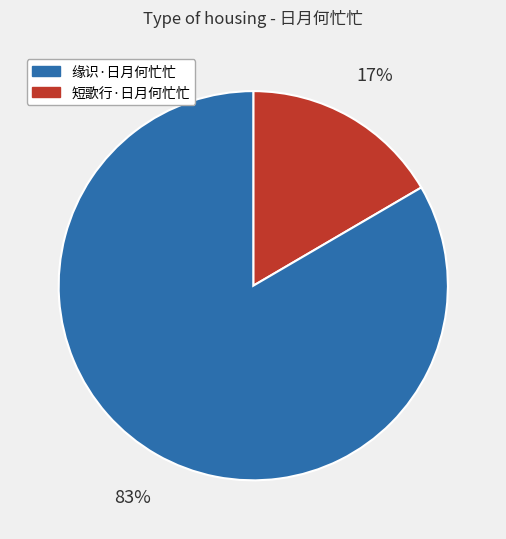

Is there a majority slice in this chart?

Yes